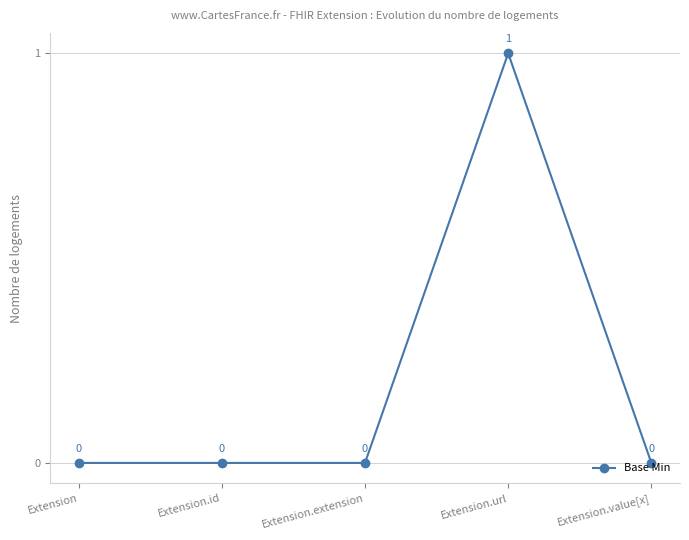

Count the number of values greater than 0.

1